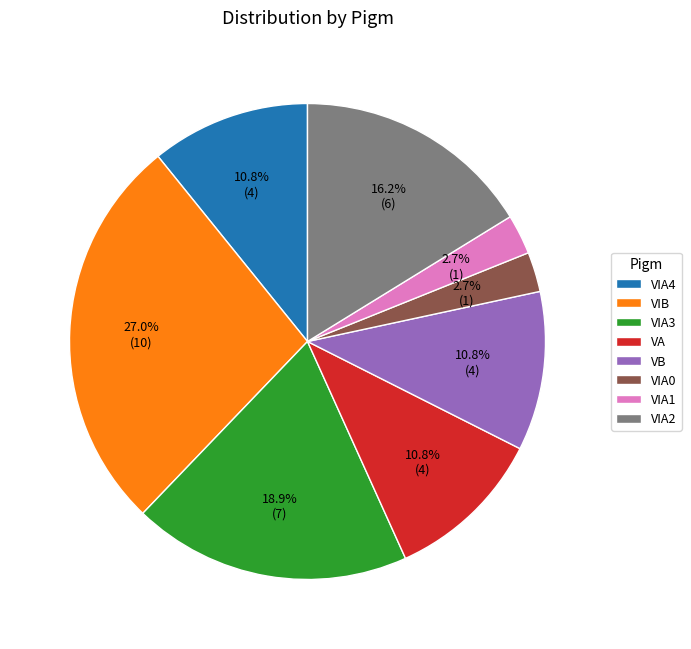

Approximately how many times larger is the value at VIA4 compared to VB?

1.0